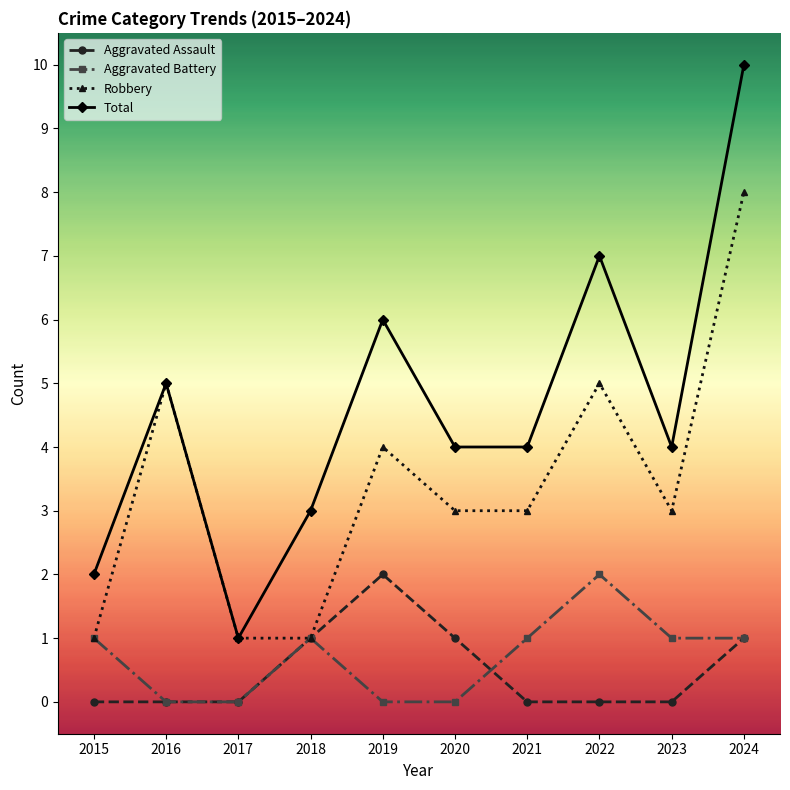

Where is Total nearest to the value 5?

2016